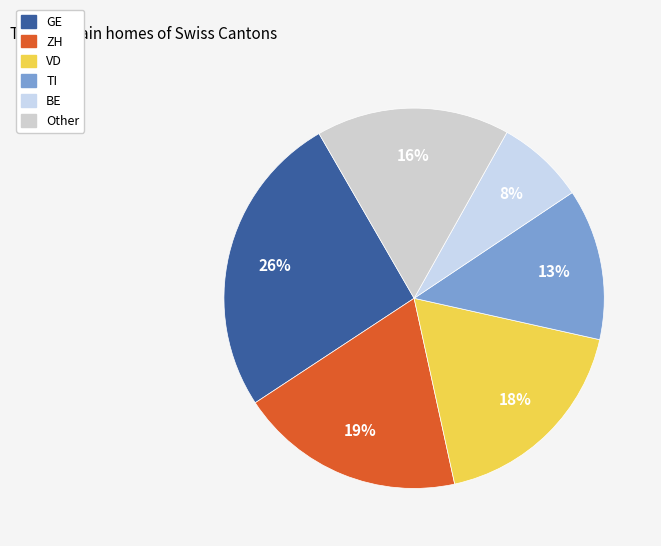

How many segments does this pie chart have?

6